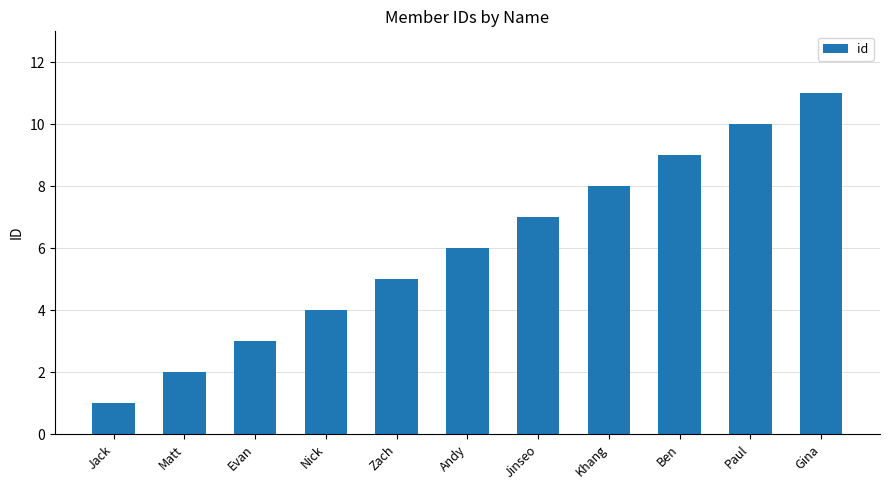

How many values are between 3 and 9?

7